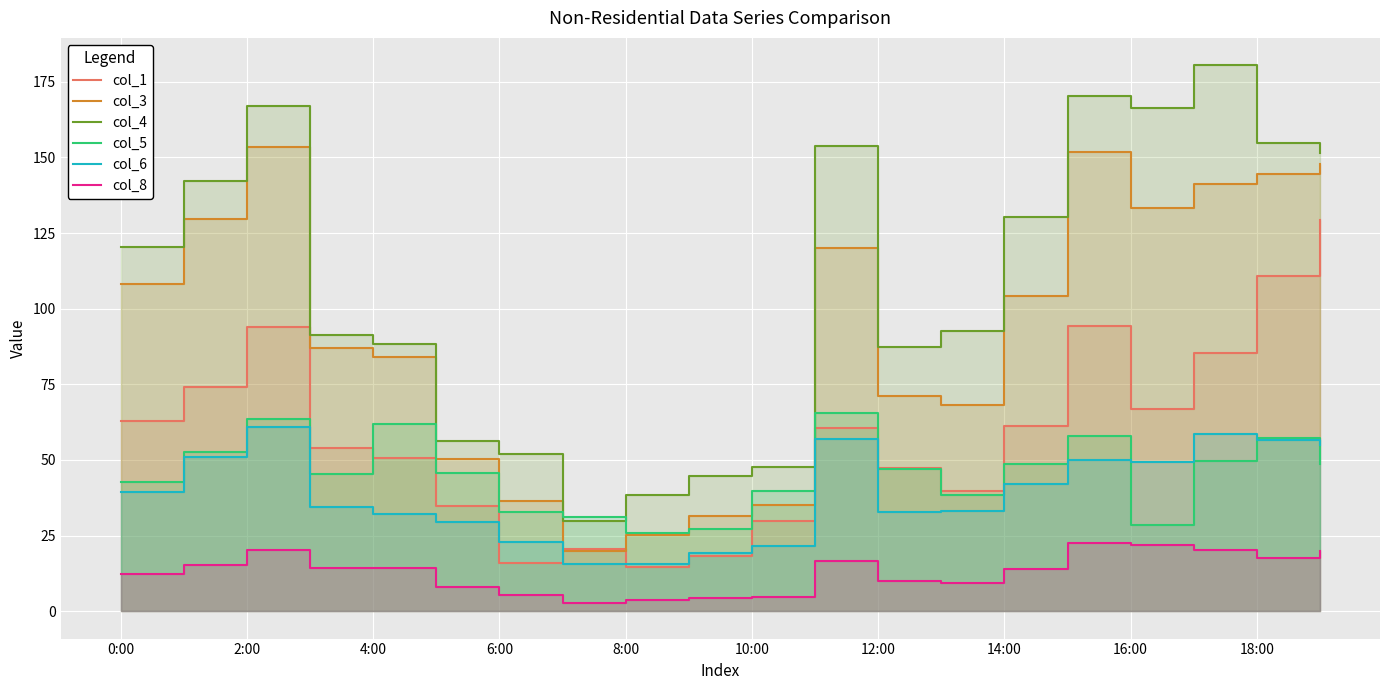

How many interior local peaks does the col_1 series have?

4